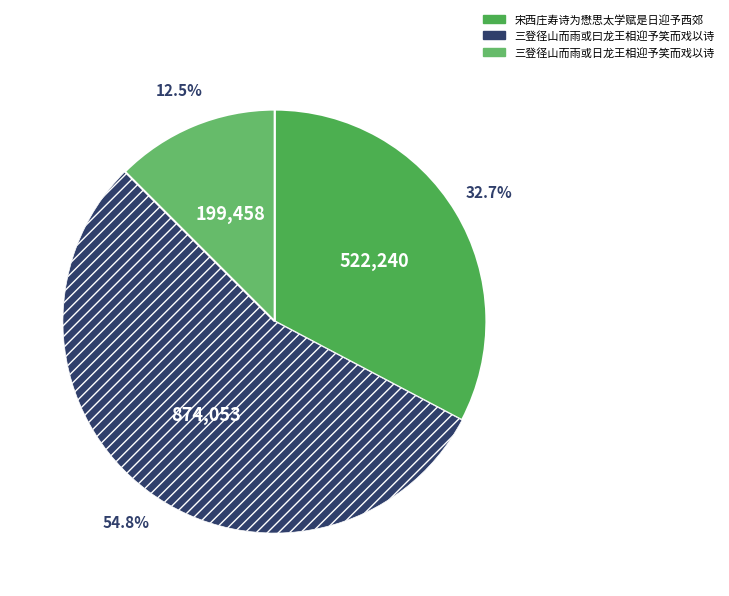

To the nearest percent, what portion does 宋西庄寿诗为懋思太学赋是日迎予西郊 represent?

33%